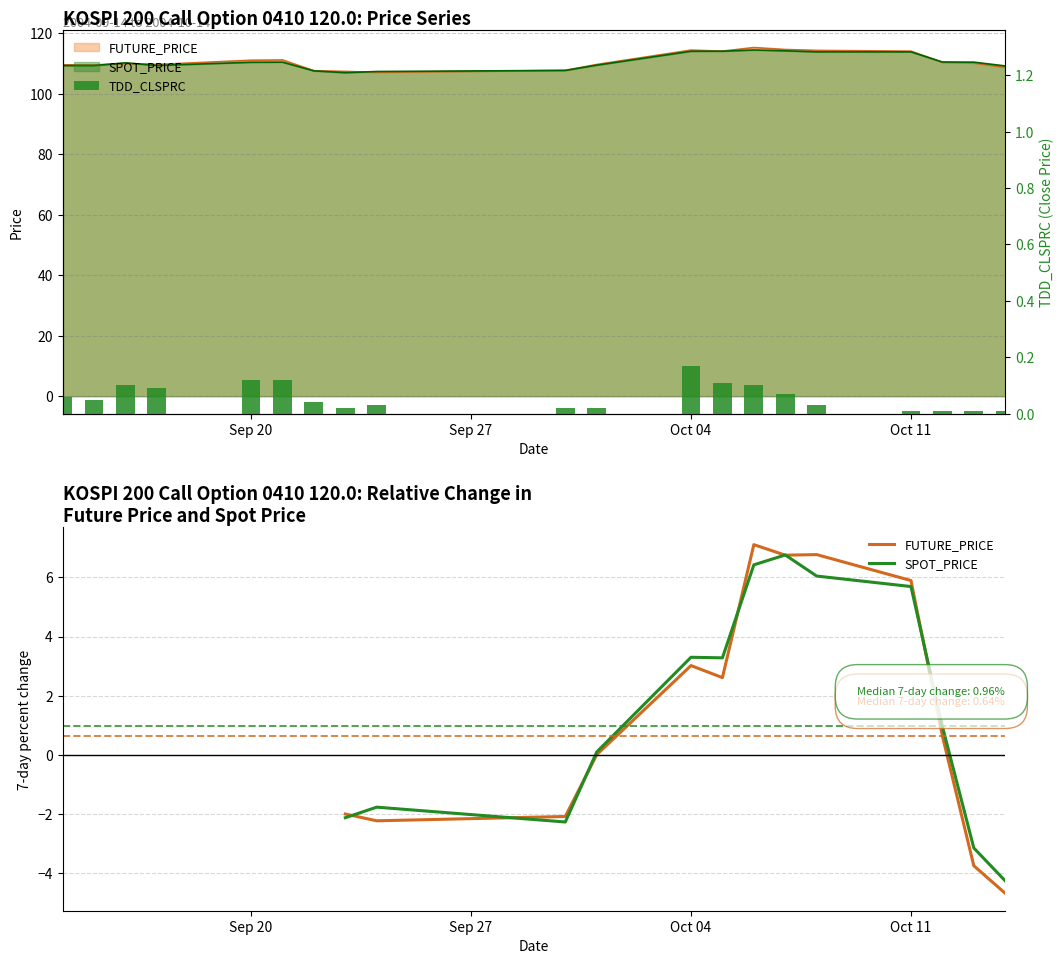

How many values in FUTURE_PRICE are below zero?

5